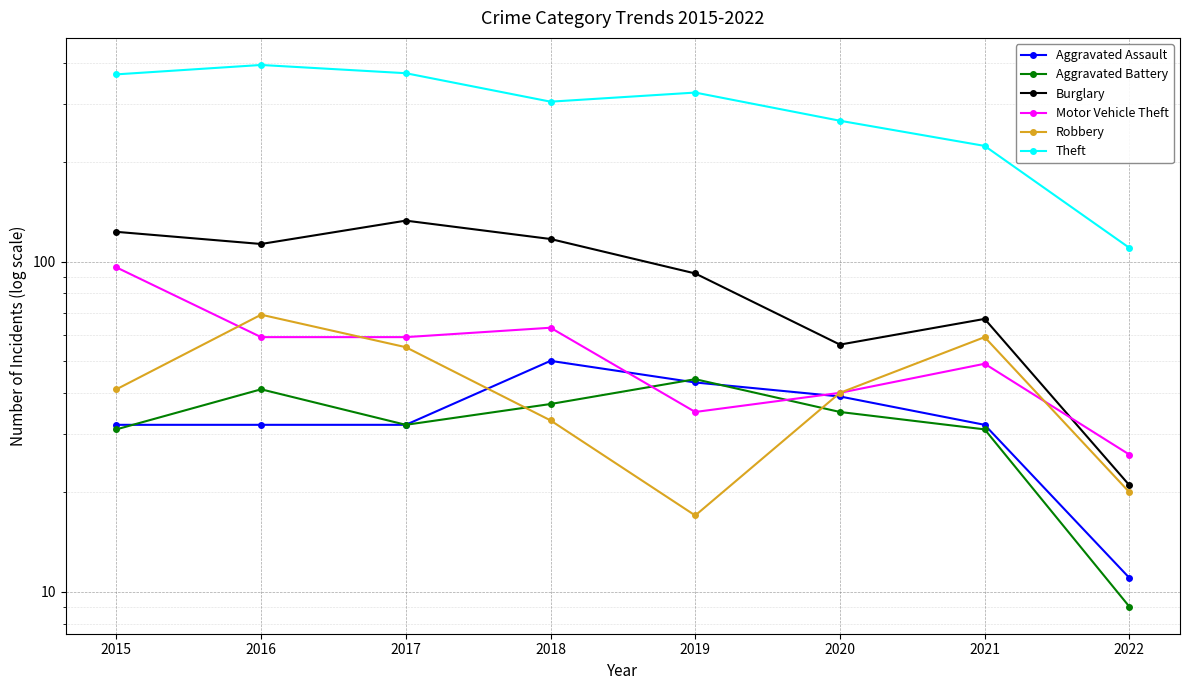

Read the Robbery value at 2019, to the nearest 5.

15